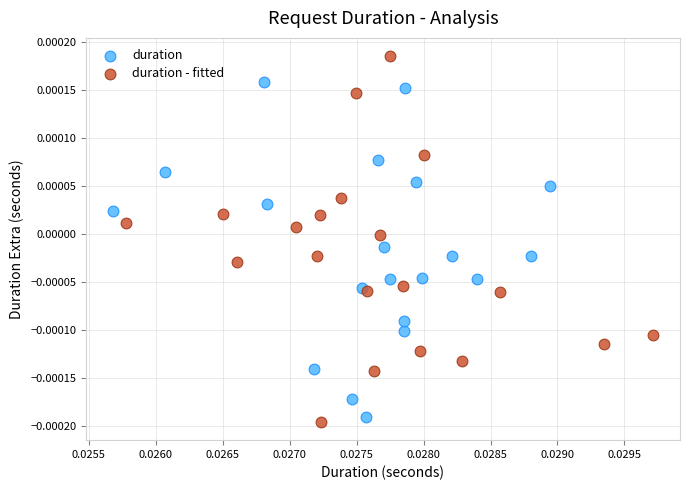

Which series reaches the maximum Y coordinate?

duration - fitted